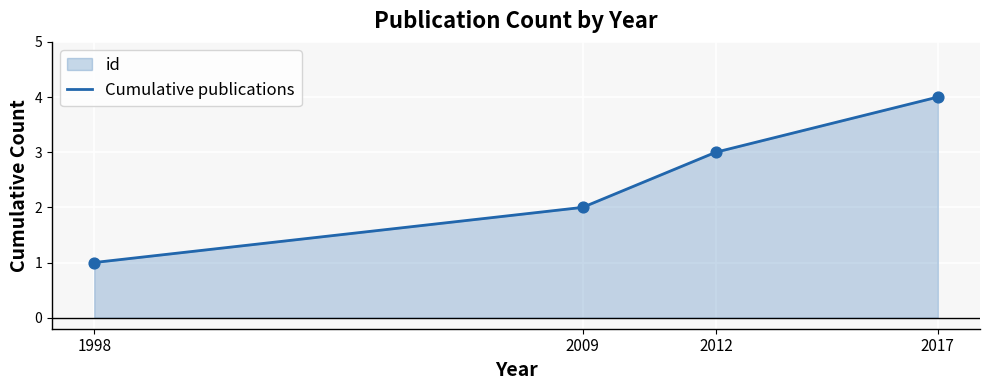

Which has a higher value, 2009 or 1998?

2009